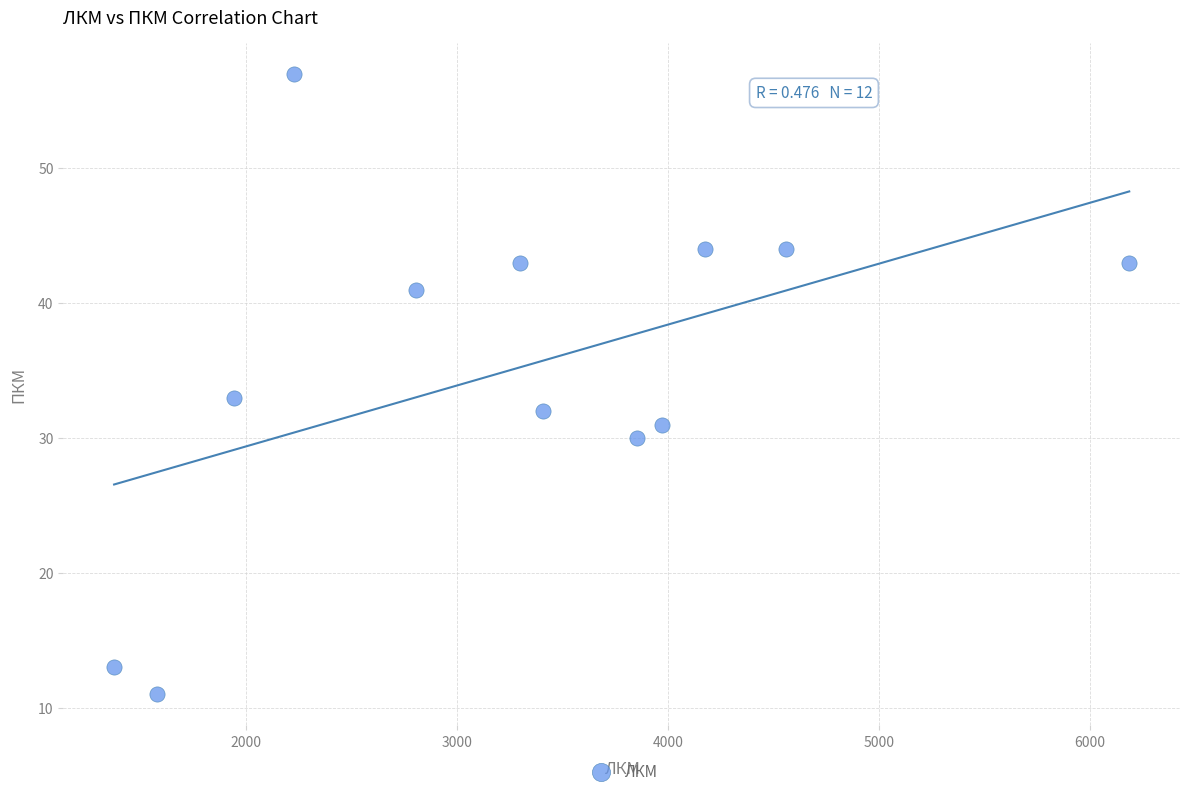

What is the average Y value?

35